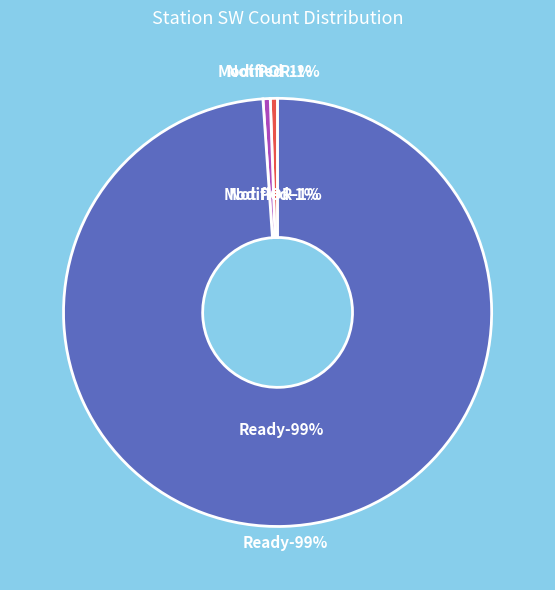

Count the number of slices in the pie.

7